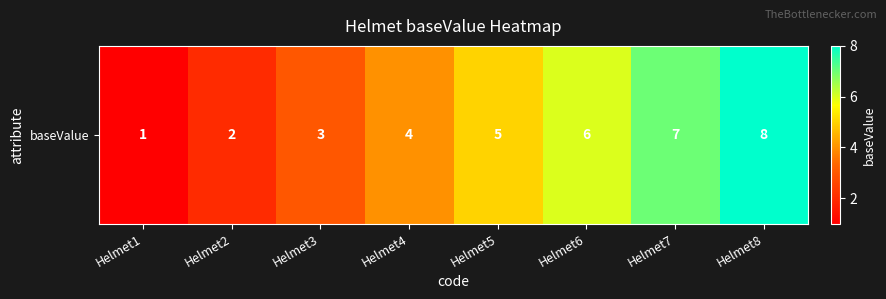

Count the values in the range 3 to 7.

5